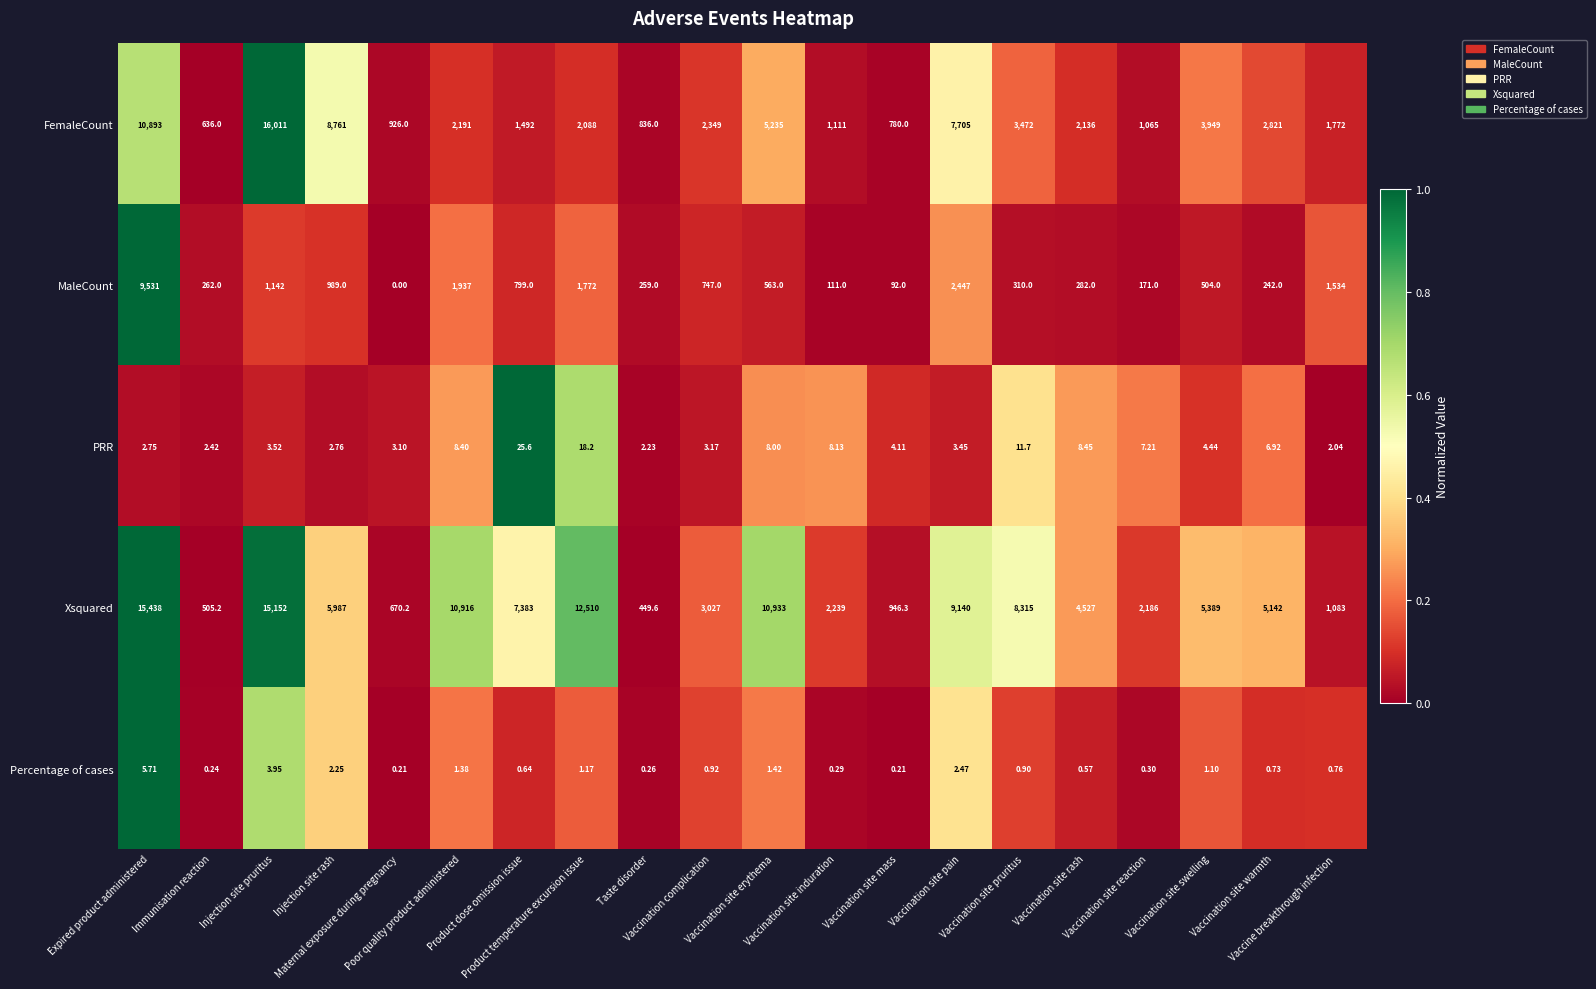

Which series has the widest spread of values?

FemaleCount